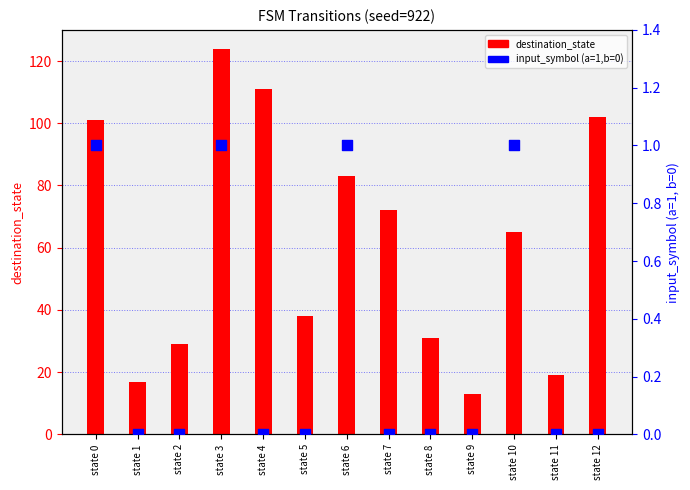

Which series has the largest total across all categories?

destination_state